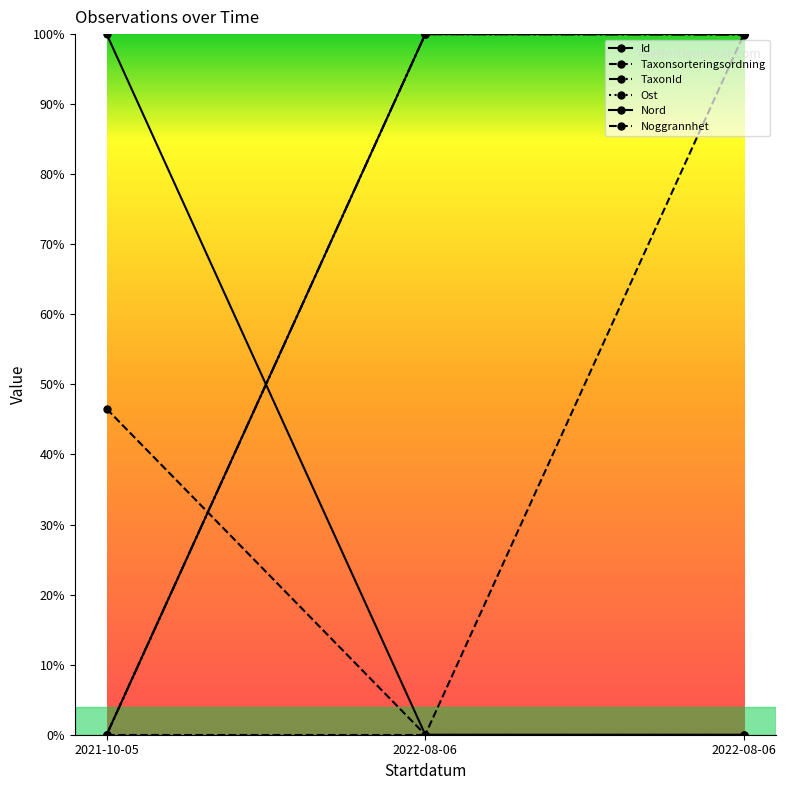

Does the chart have visible grid lines?

No